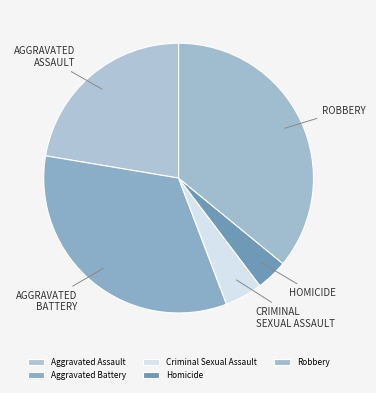

How many slices are in this pie chart?

5